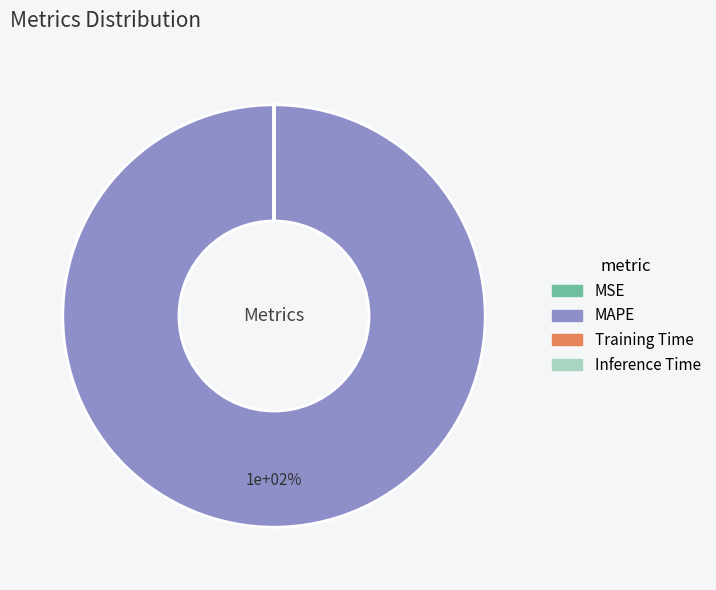

Is there any slice that represents more than half of the pie?

Yes